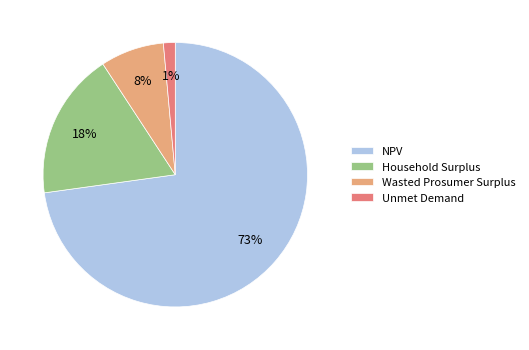

True or false: Wasted Prosumer Surplus accounts for 18% of the total.

False